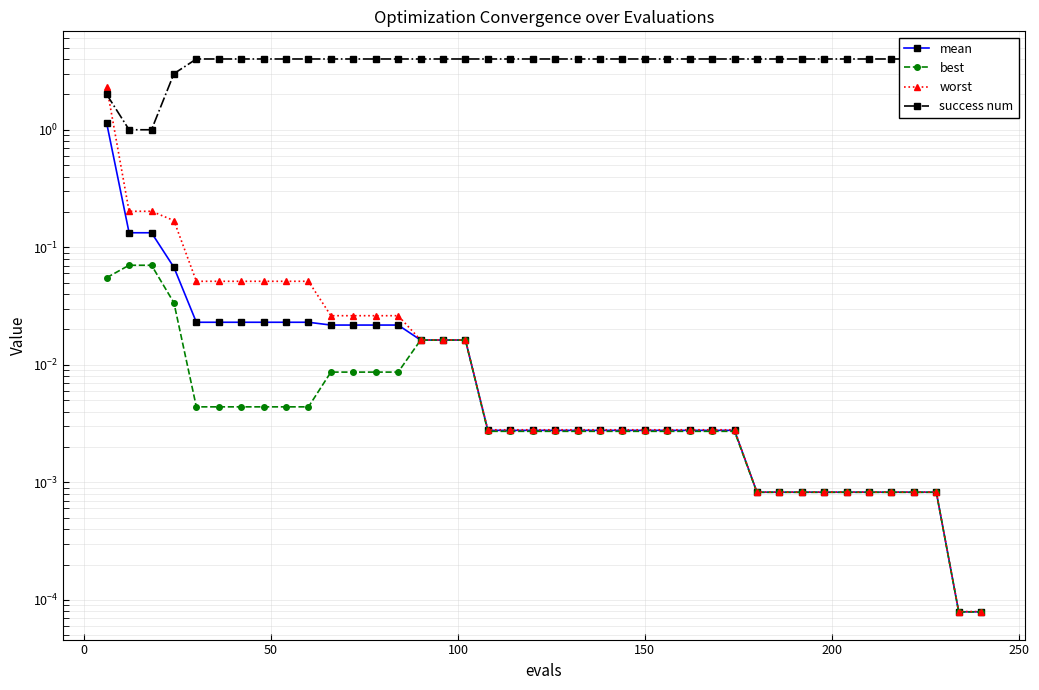

What are all the series names shown in the legend?

mean, best, worst, success num